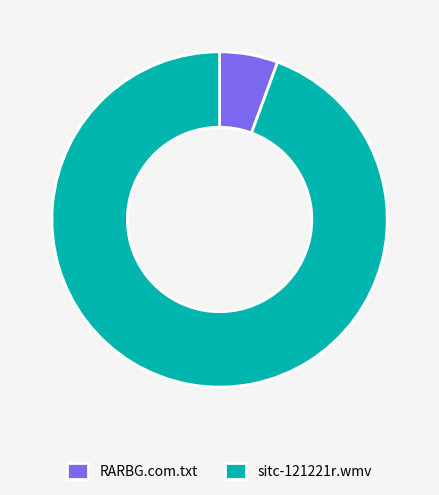

Combined, do RARBG.com.txt and sitc-121221r.wmv account for over 50%?

Yes